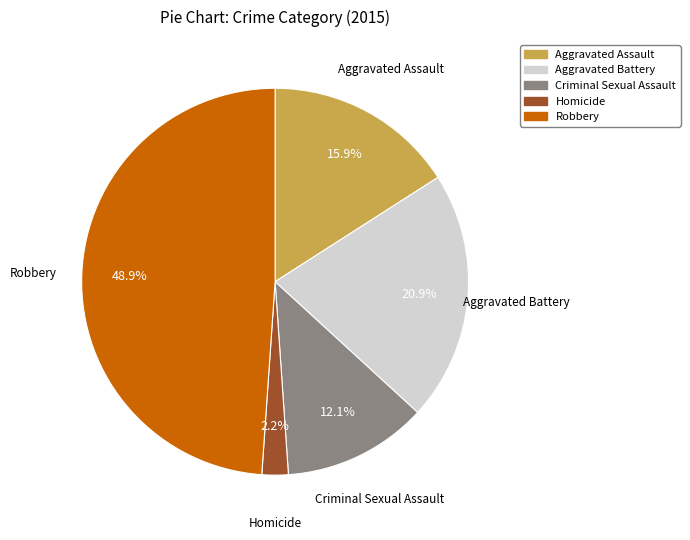

To the nearest percent, what percentage of the pie is Aggravated Assault?

16%